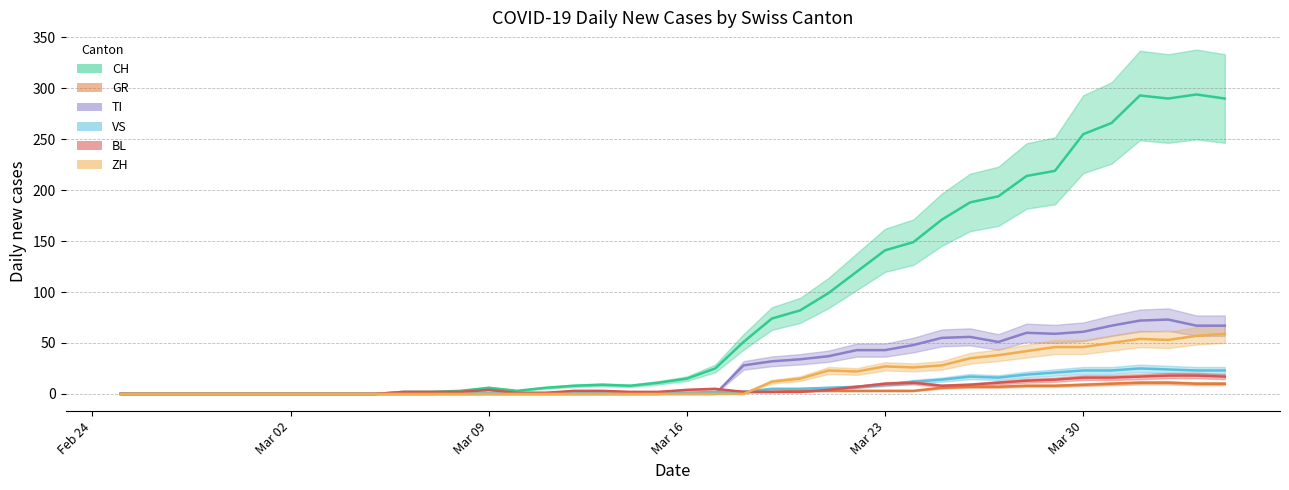

True or false: TI and CH intersect in this chart.

False